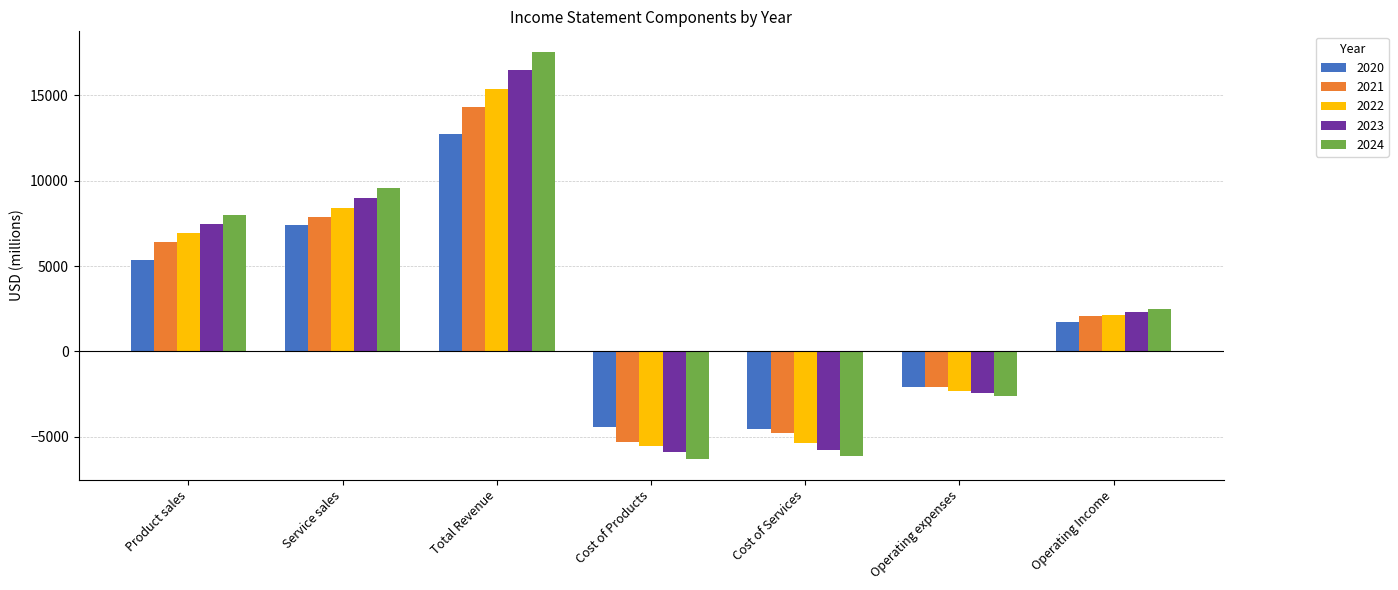

List the series in order of their overall mean, highest first.

2024, 2023, 2022, 2021, 2020